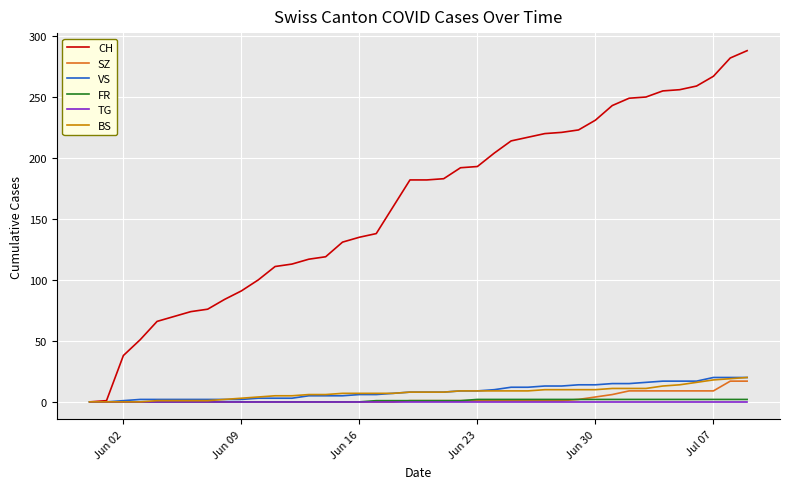

Which series has the largest total across all categories?

CH